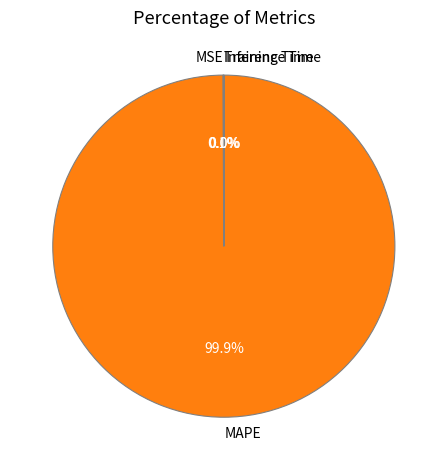

To the nearest percent, what is the average slice percentage?

25%